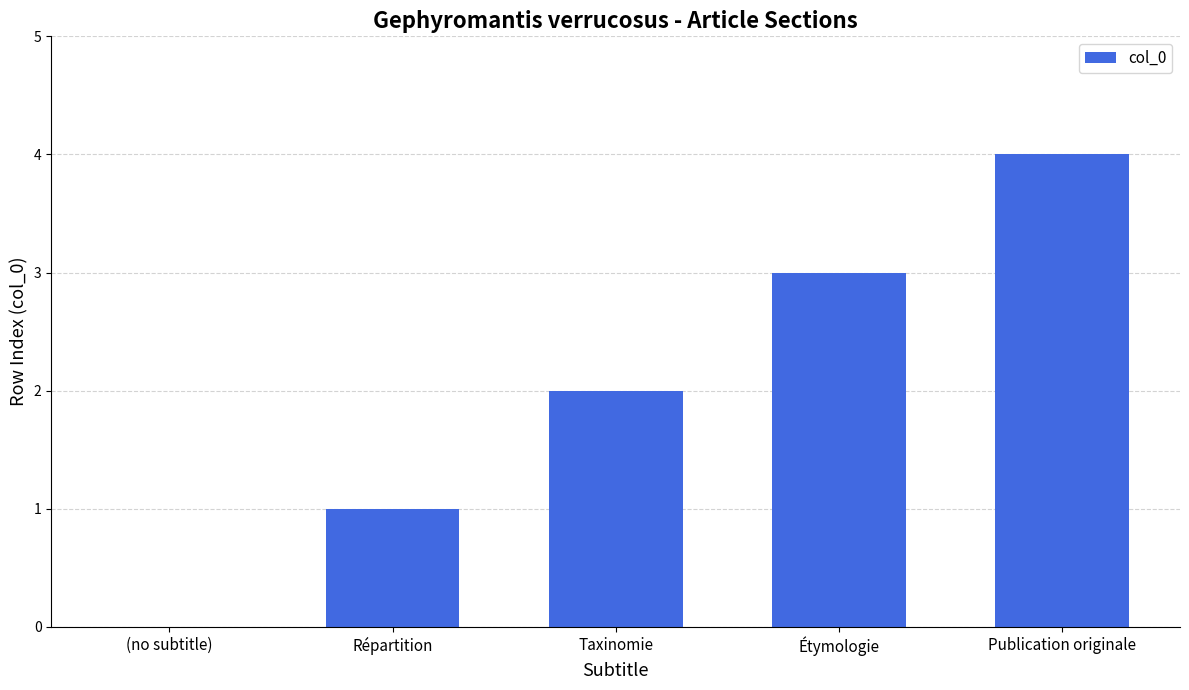

What is the change in value from Taxinomie to Étymologie?

+1